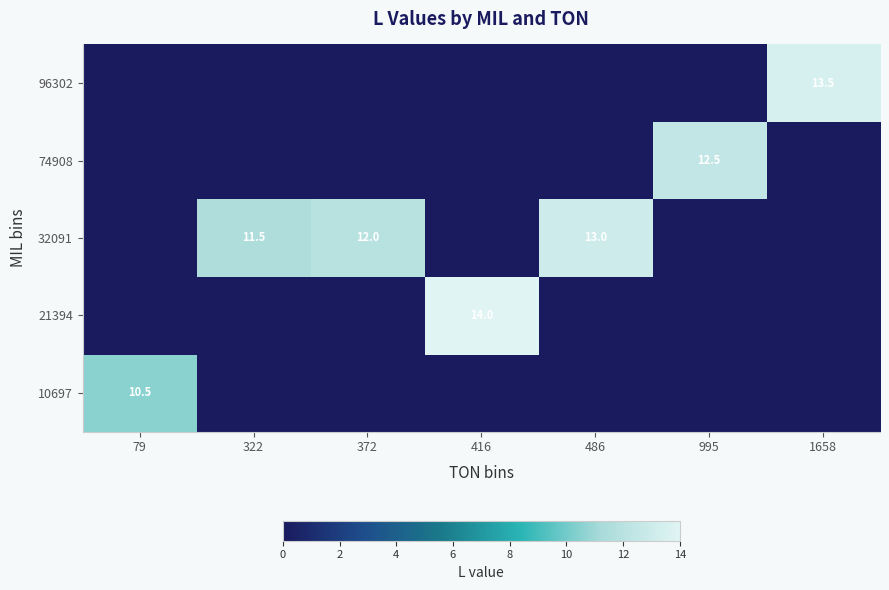

The 21394 series shows 20.8 at 416. True or false?

False